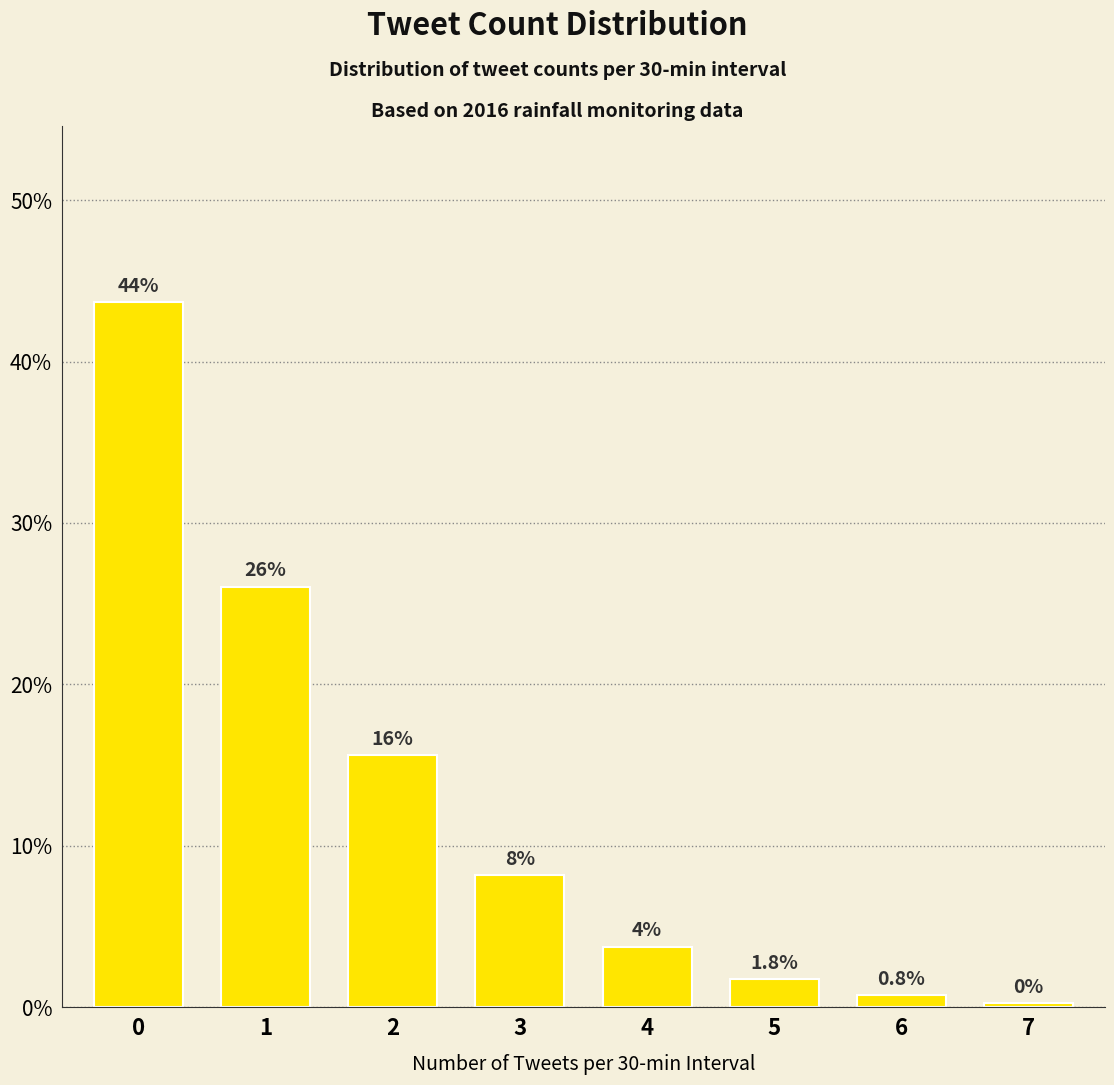

Does the chart contain any negative values?

No